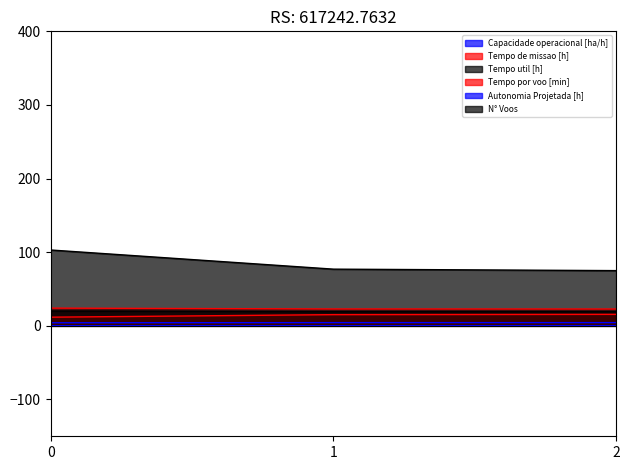

The value of Tempo por voo [min] at 1 is 24.0. True or false?

False